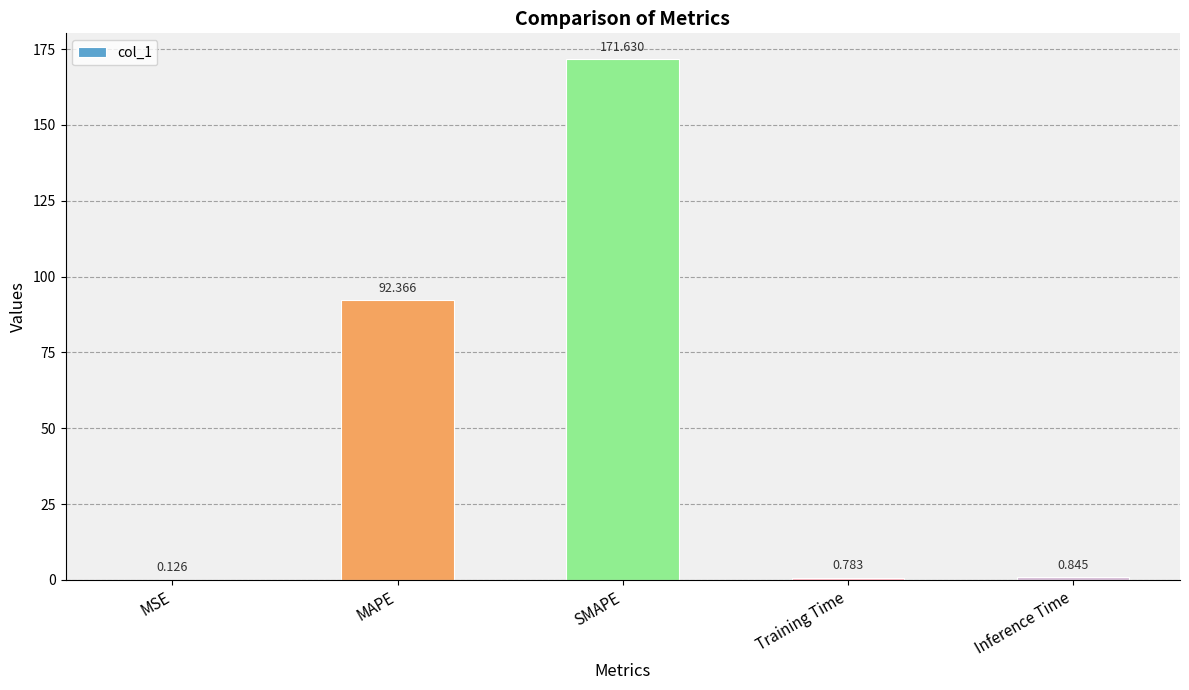

Between Training Time and SMAPE, which is larger?

SMAPE